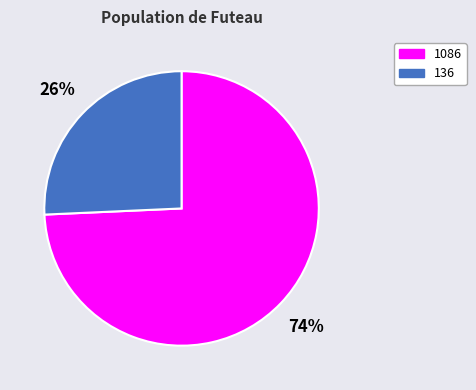

To the nearest percent, what percentage of the pie is 1086?

74%